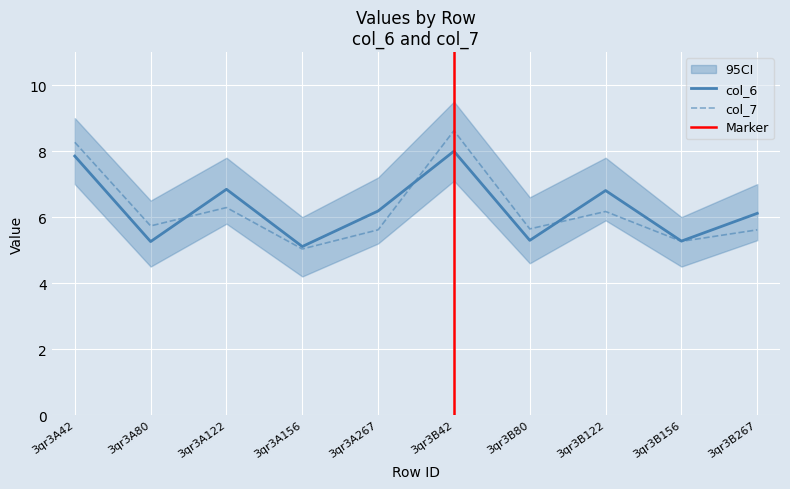

How many intersections are there between col_6 and col_7?

3